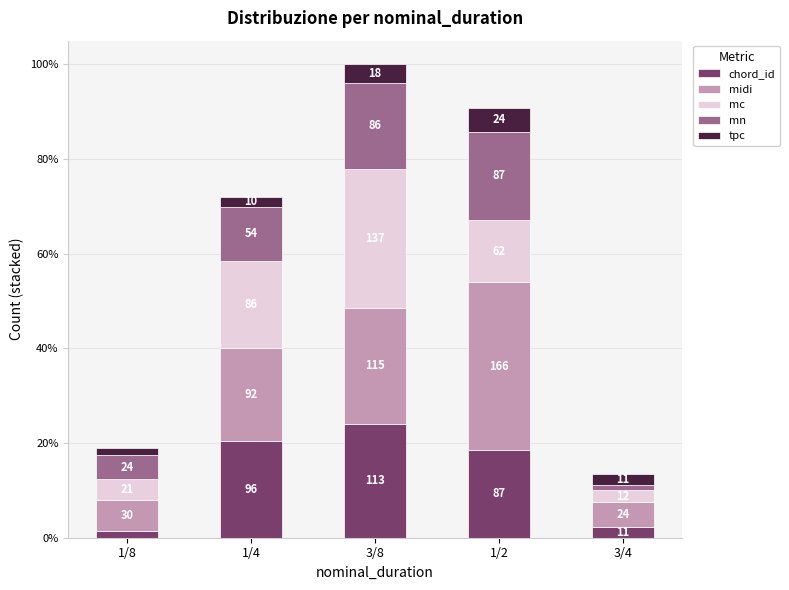

What position from the left is 1/8?

1